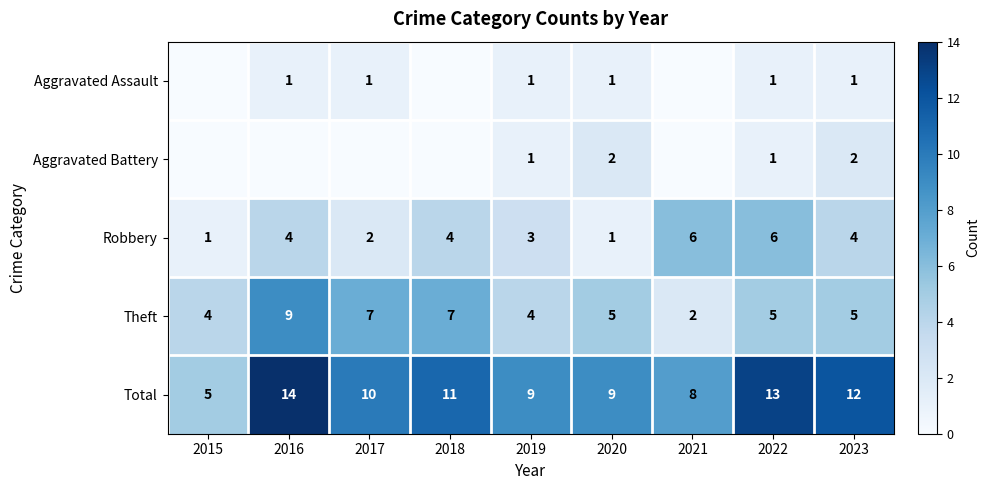

What is the spread (max minus min) of values at 2023?

11